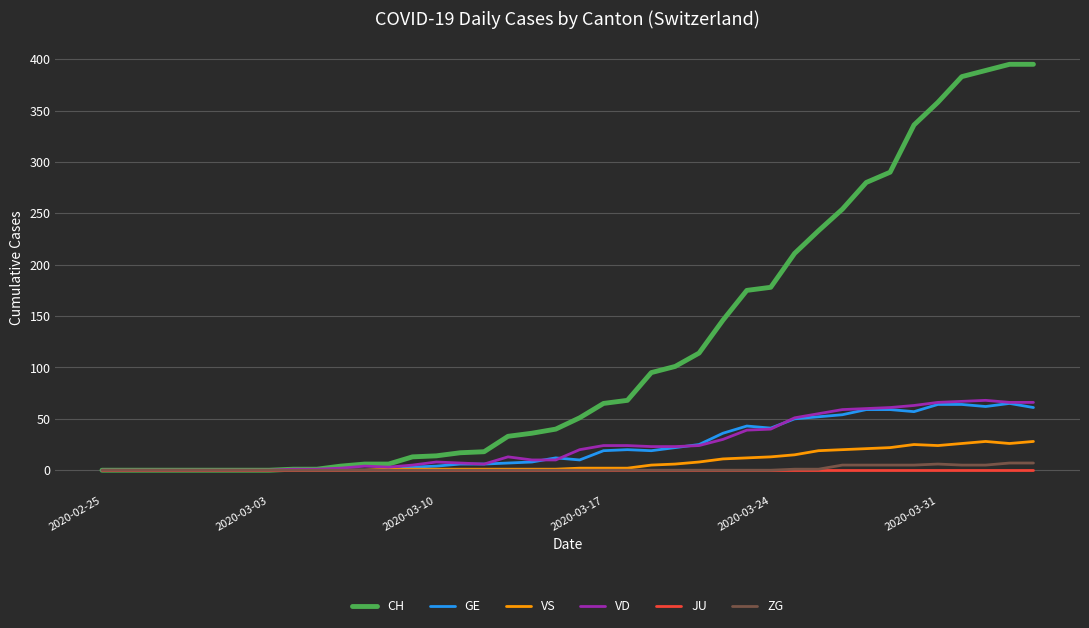

What is the maximum value for VS?

28